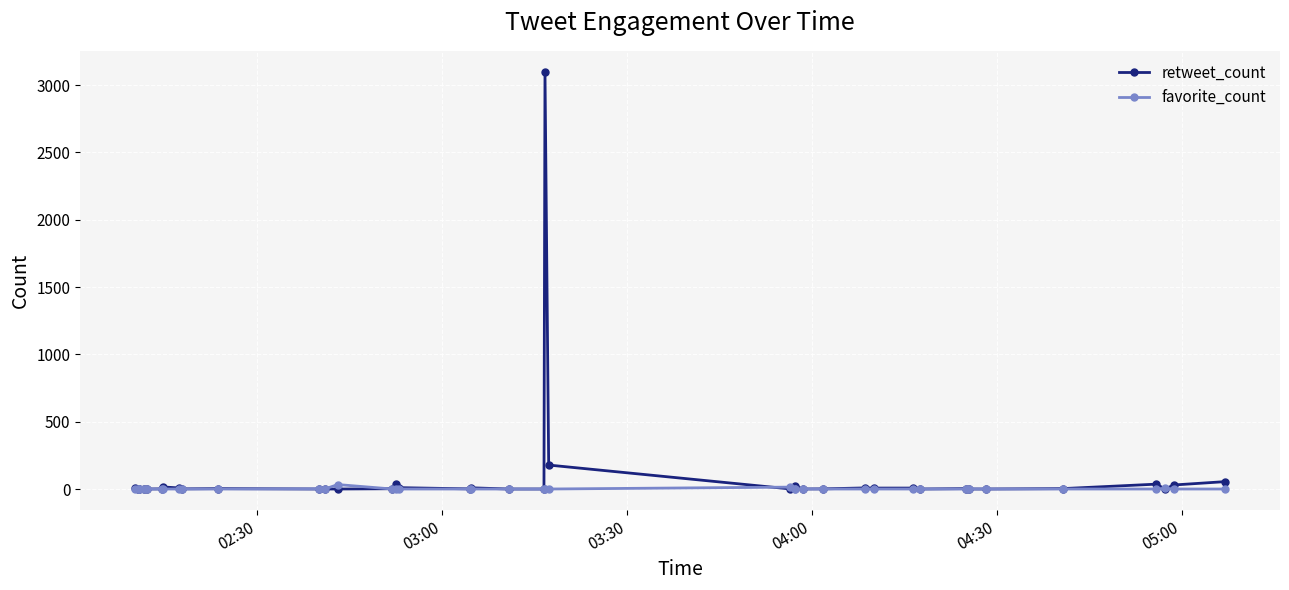

List the series in order of their overall mean, lowest first.

favorite_count, retweet_count